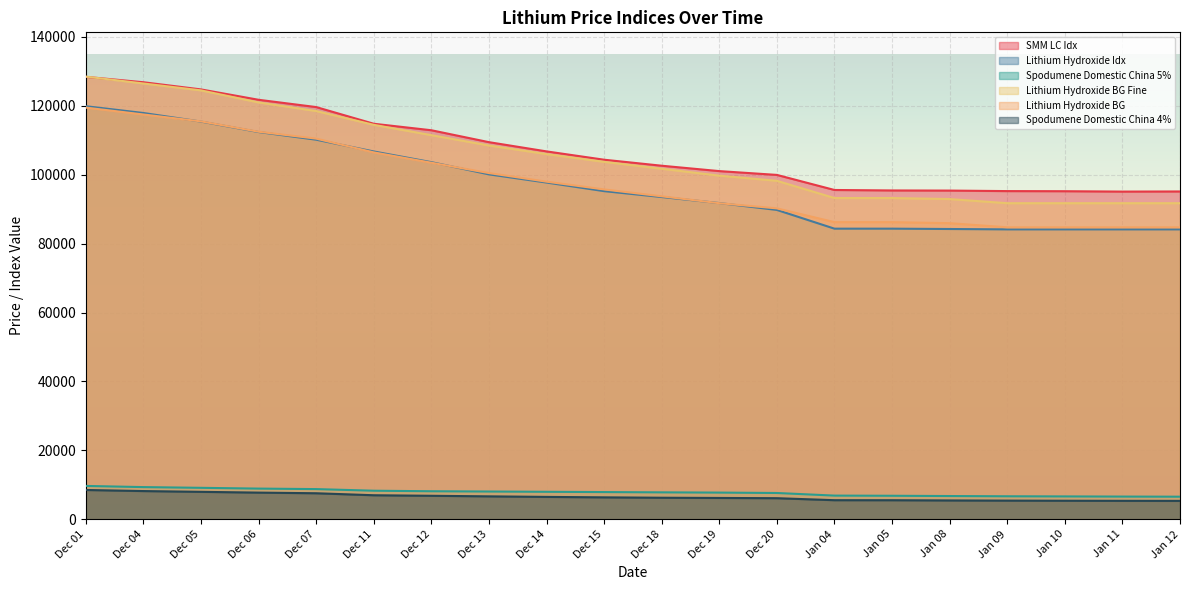

Does the chart display data point markers on the line(s)?

No